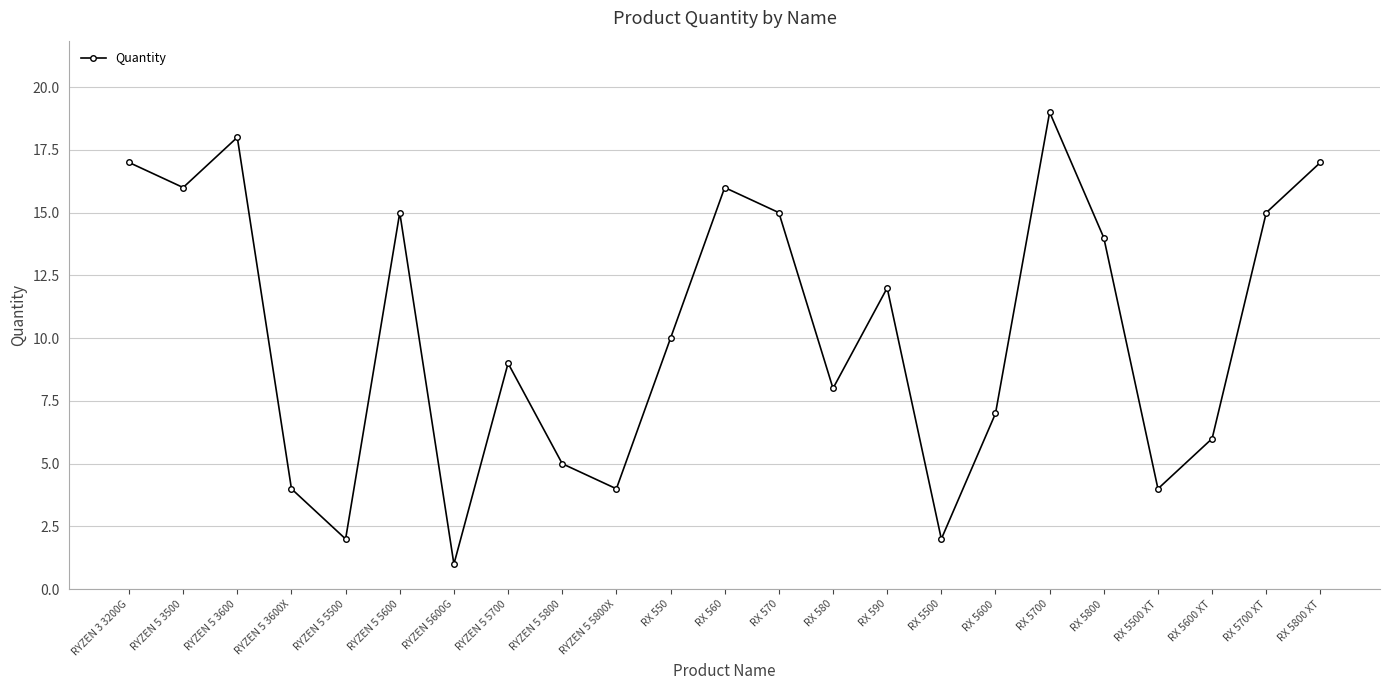

What is the label of the 1st point from the left?

RYZEN 3 3200G